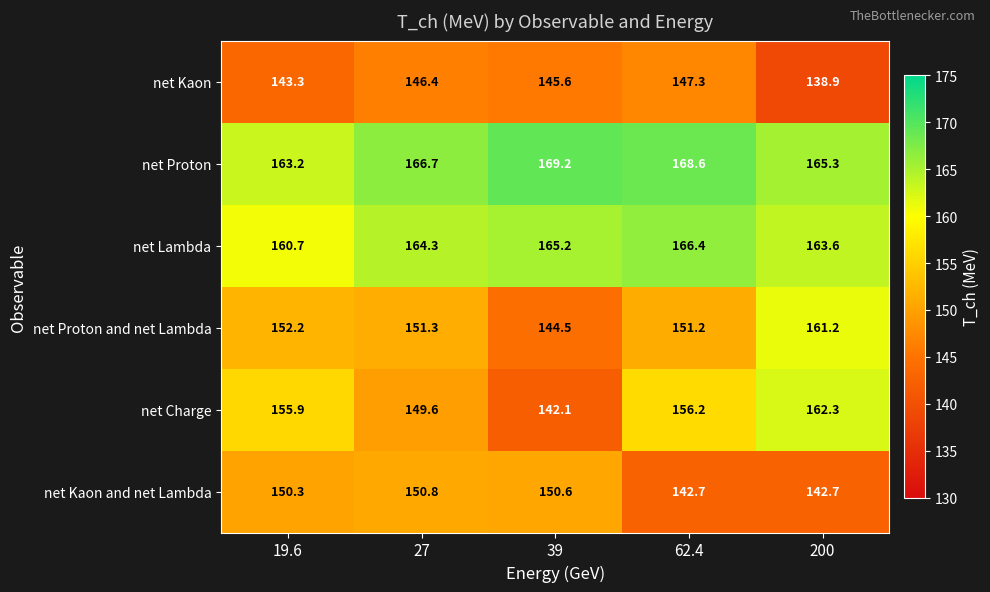

Where does the net Proton and net Lambda series first go above 151?

19.6